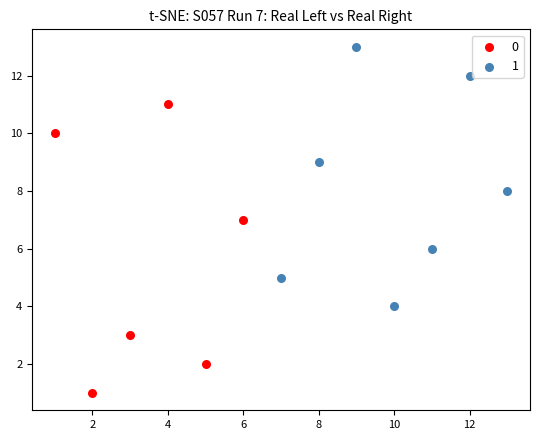

Which series has the widest spread of Y values?

0